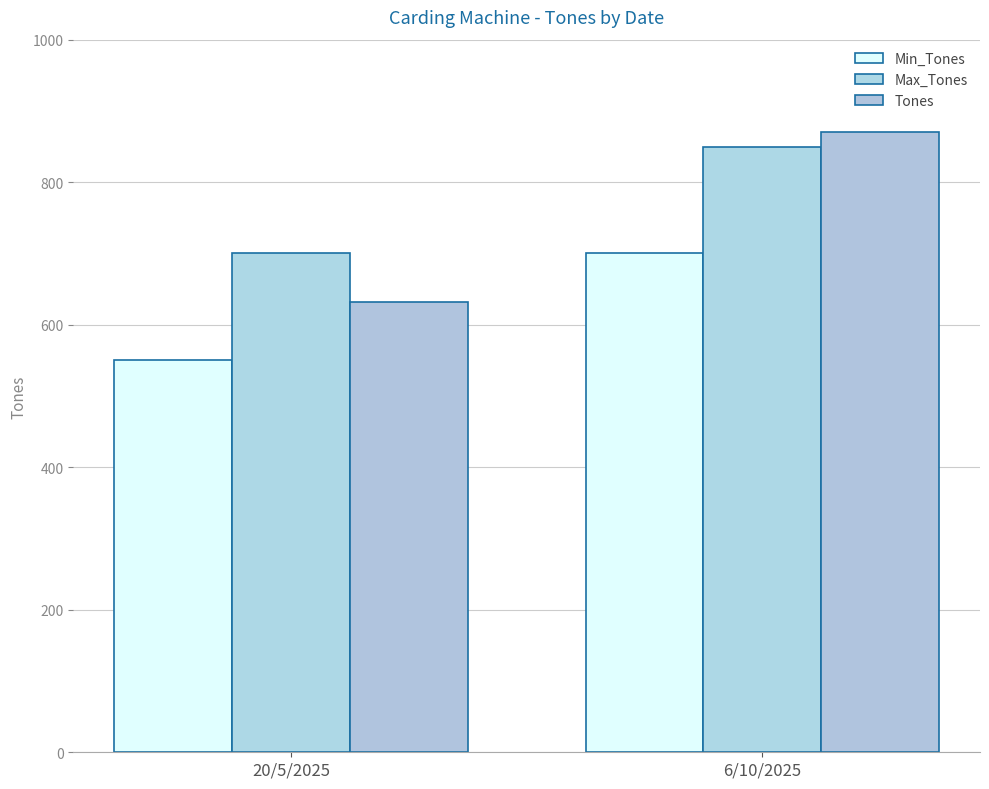

The value of Max_Tones at 6/10/2025 is 850. True or false?

True